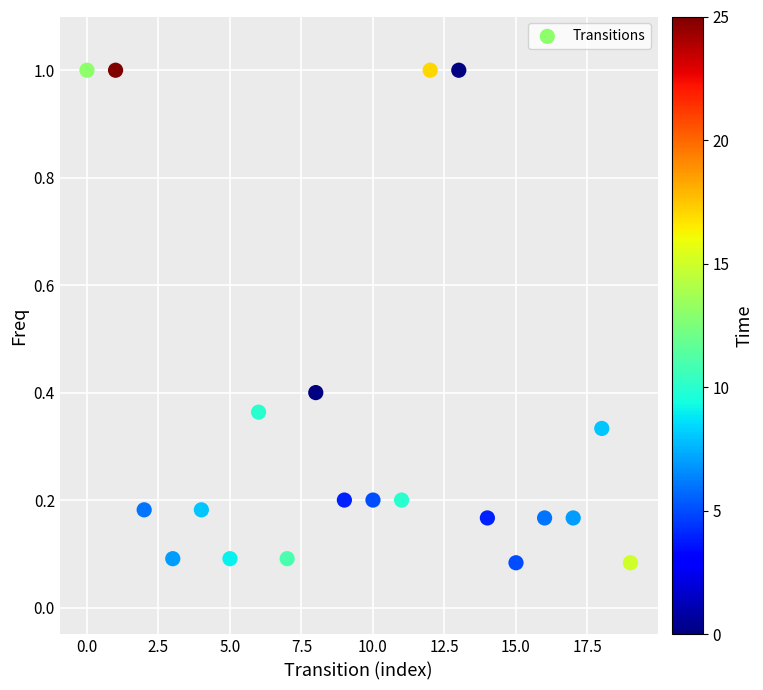

What is the range of Y values (max minus min)?

0.9